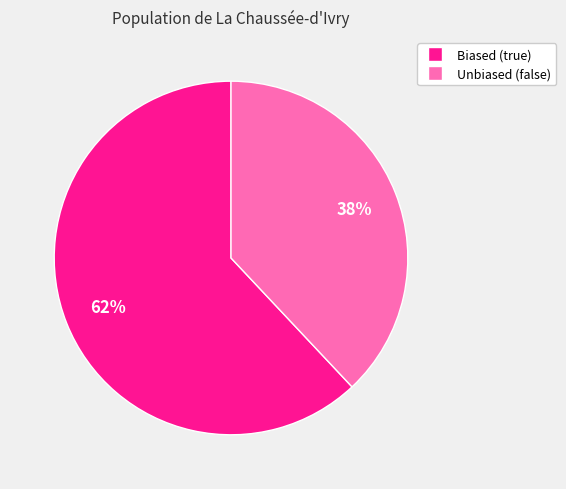

Is there any slice that represents more than half of the pie?

Yes